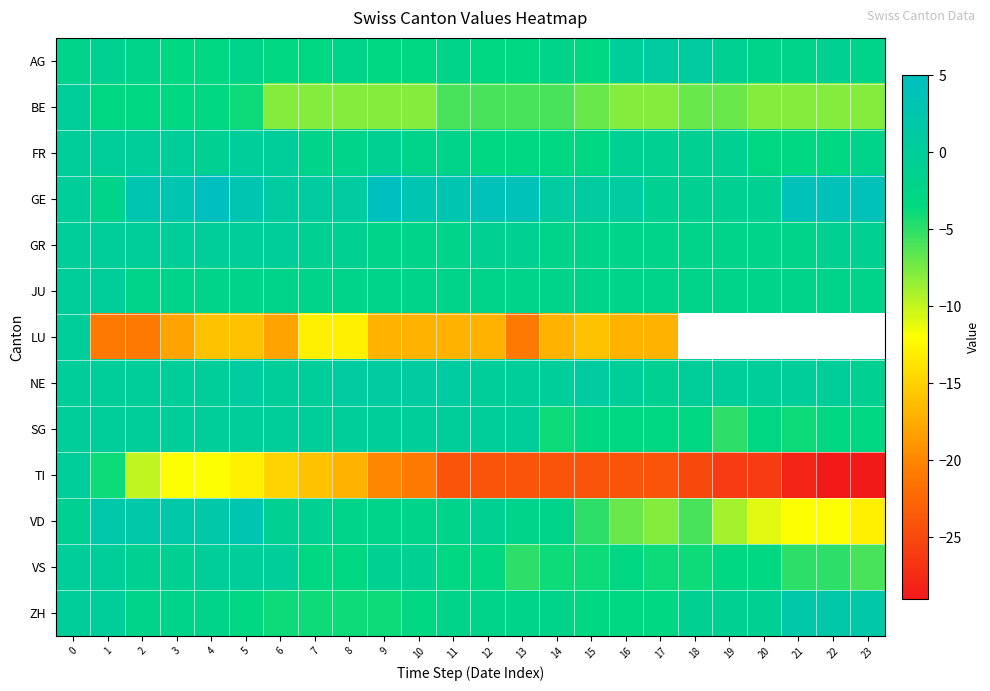

Is the value of GR at 7 greater than the value of VD at 15?

Yes